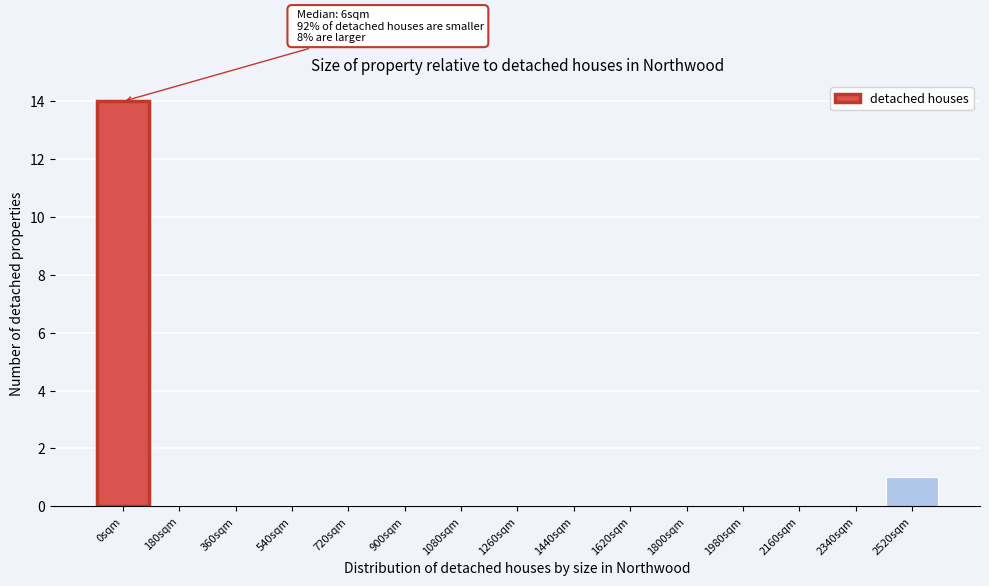

Reading left to right, list all the values displayed in this chart.

0sqm=14	180sqm=0	360sqm=0	540sqm=0	720sqm=0	900sqm=0	1080sqm=0	1260sqm=0	1440sqm=0	1620sqm=0	1800sqm=0	1980sqm=0	2160sqm=0	2340sqm=0	2520sqm=1